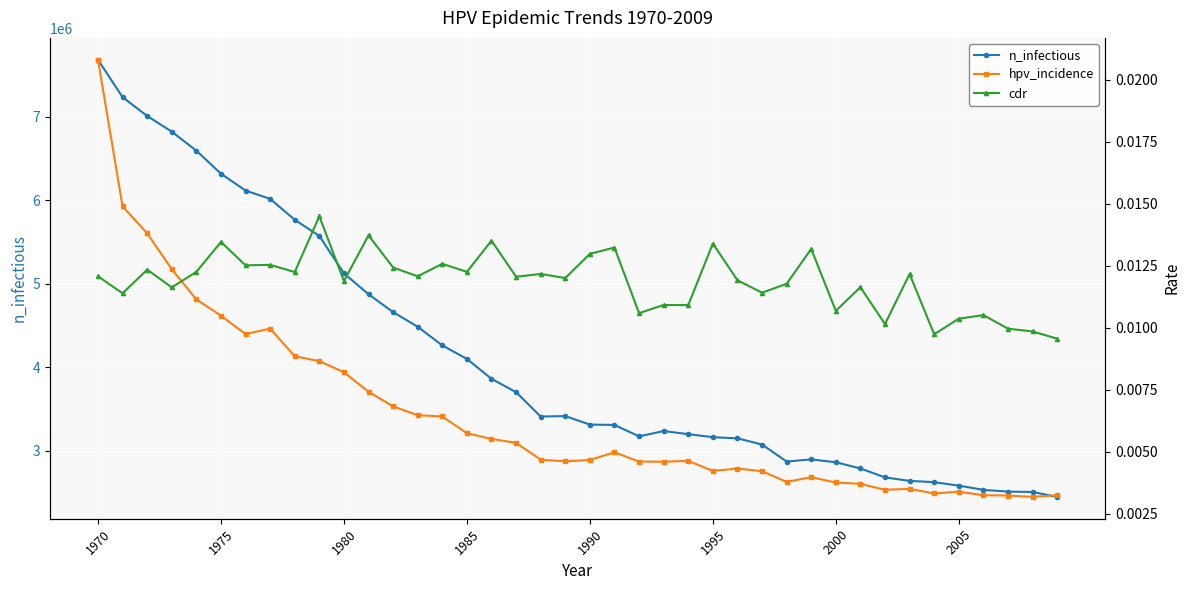

What is the greatest value displayed?

7682333.0